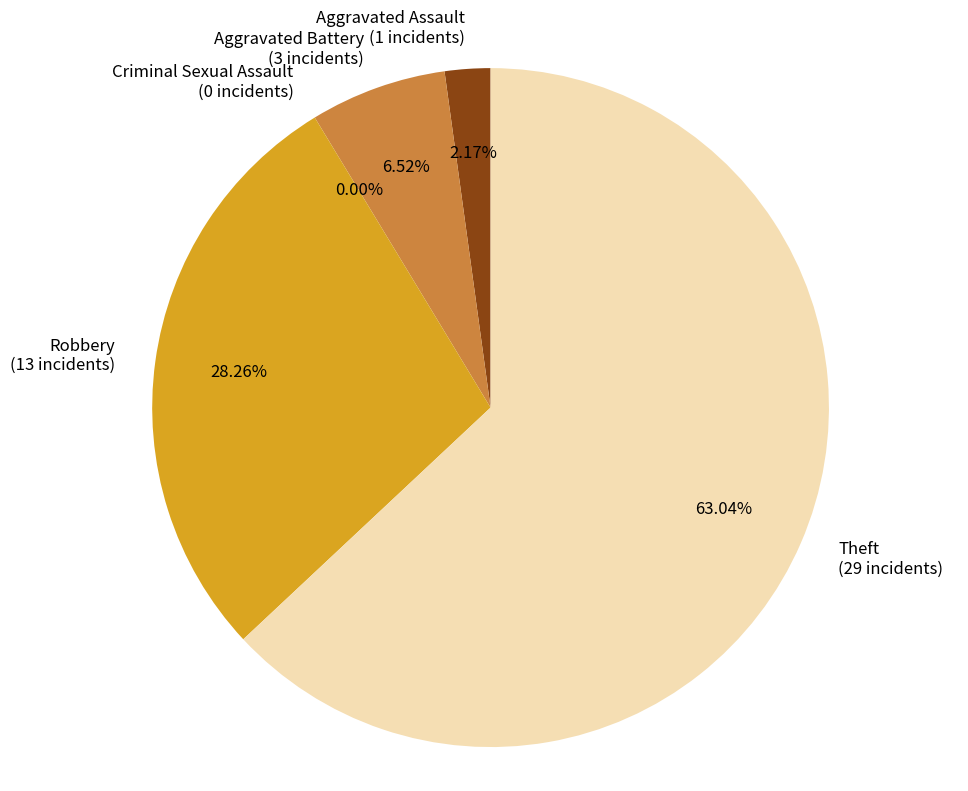

What percentage is the Robbery slice, to the nearest percent?

28%